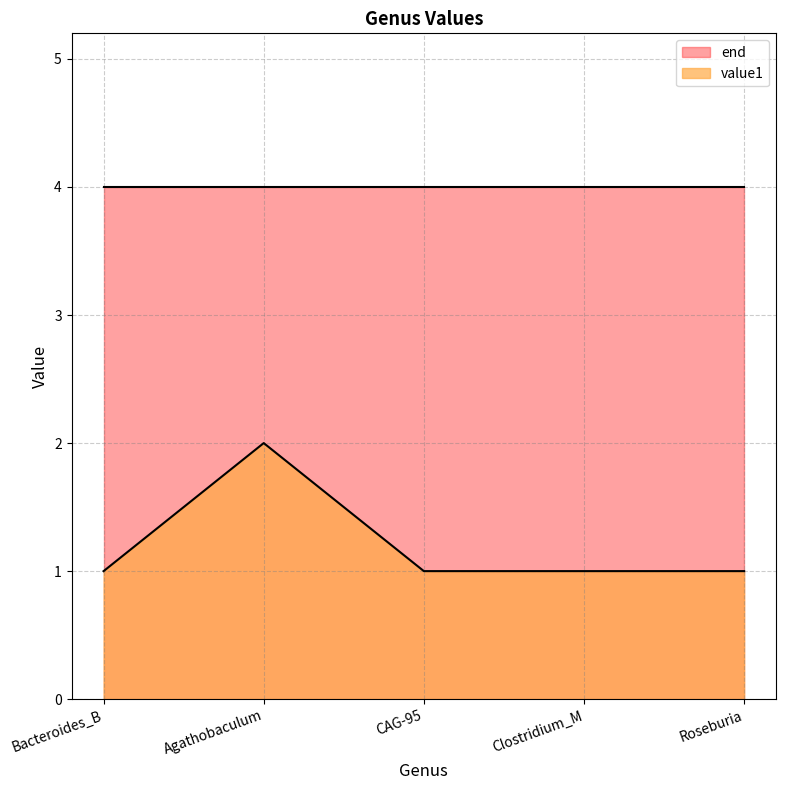

List the labels in order of value, smallest first.

Bacteroides_B, CAG-95, Clostridium_M, Roseburia, Agathobaculum